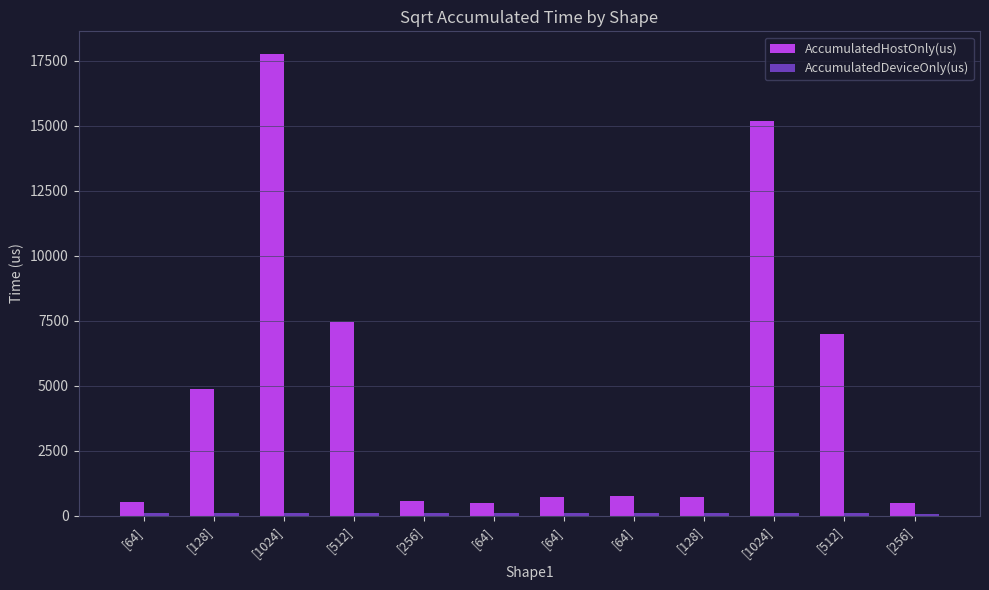

How many bars are there in total?

24